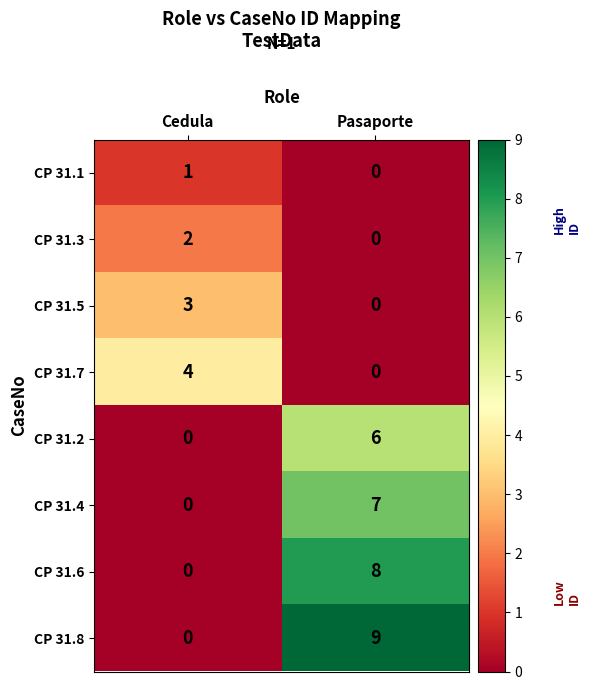

Which series has the largest total across all categories?

CP 31.8